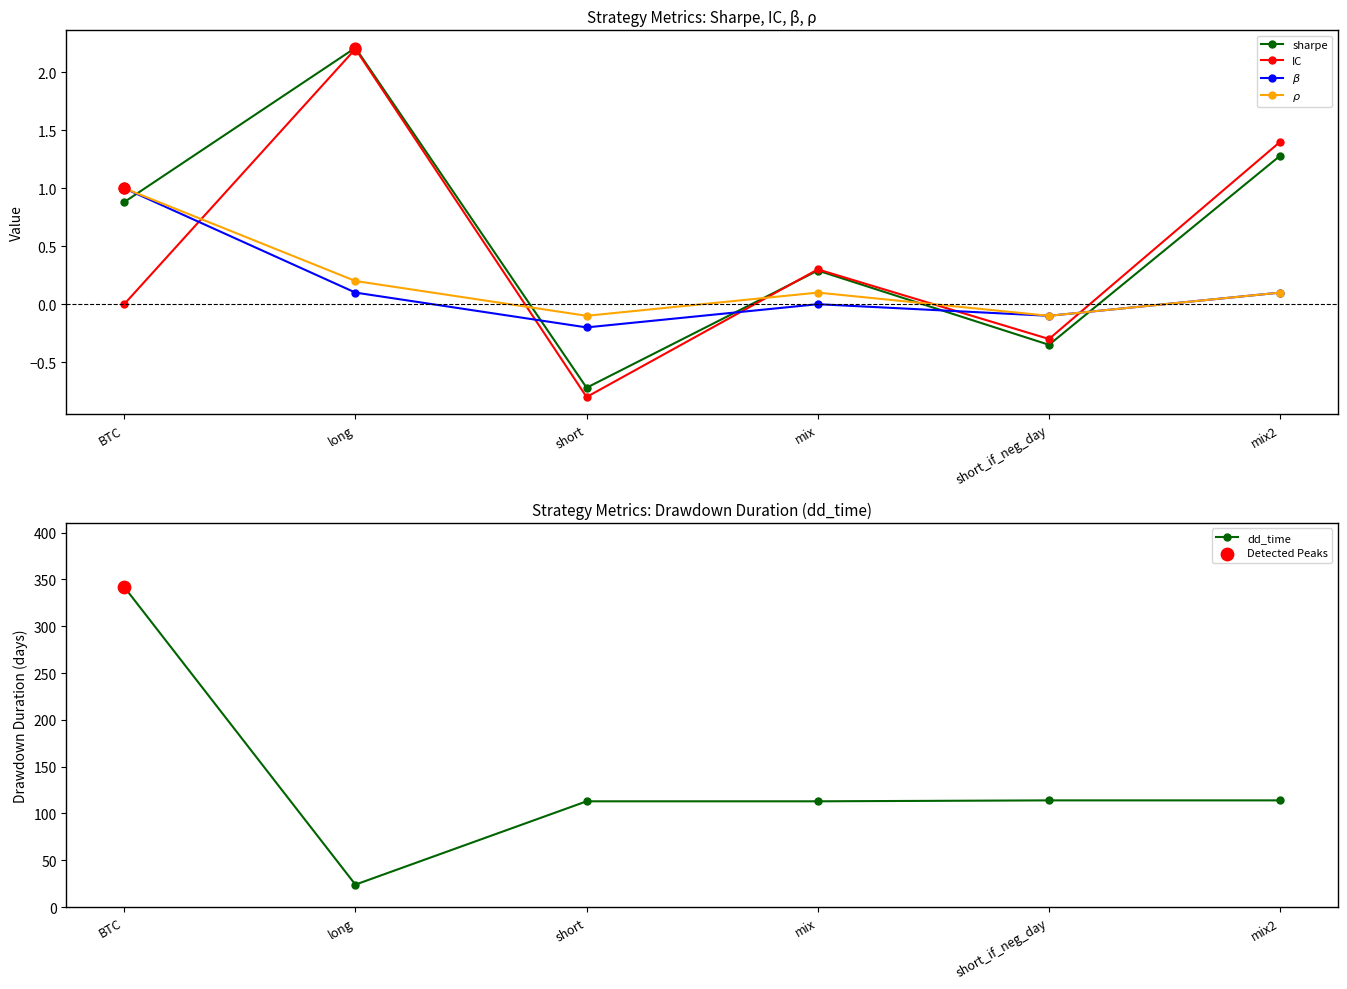

At how many categories does at least one series exceed 303?

1